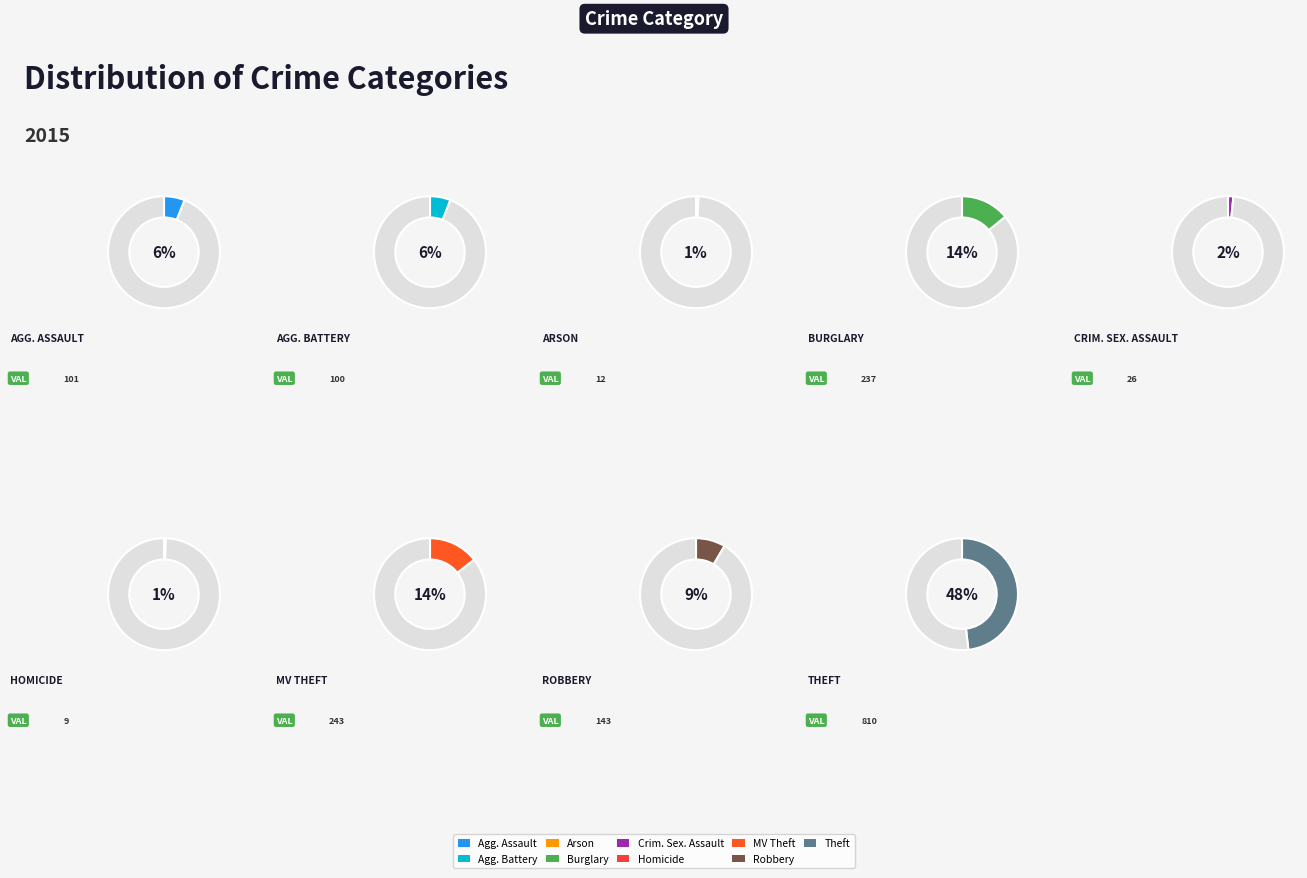

Which category has the biggest portion of the pie?

Theft